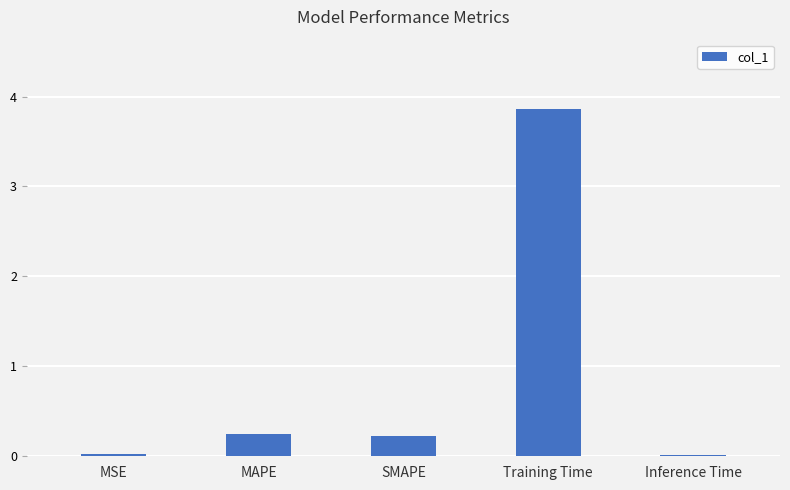

What is the difference between the maximum and minimum values?

3.8